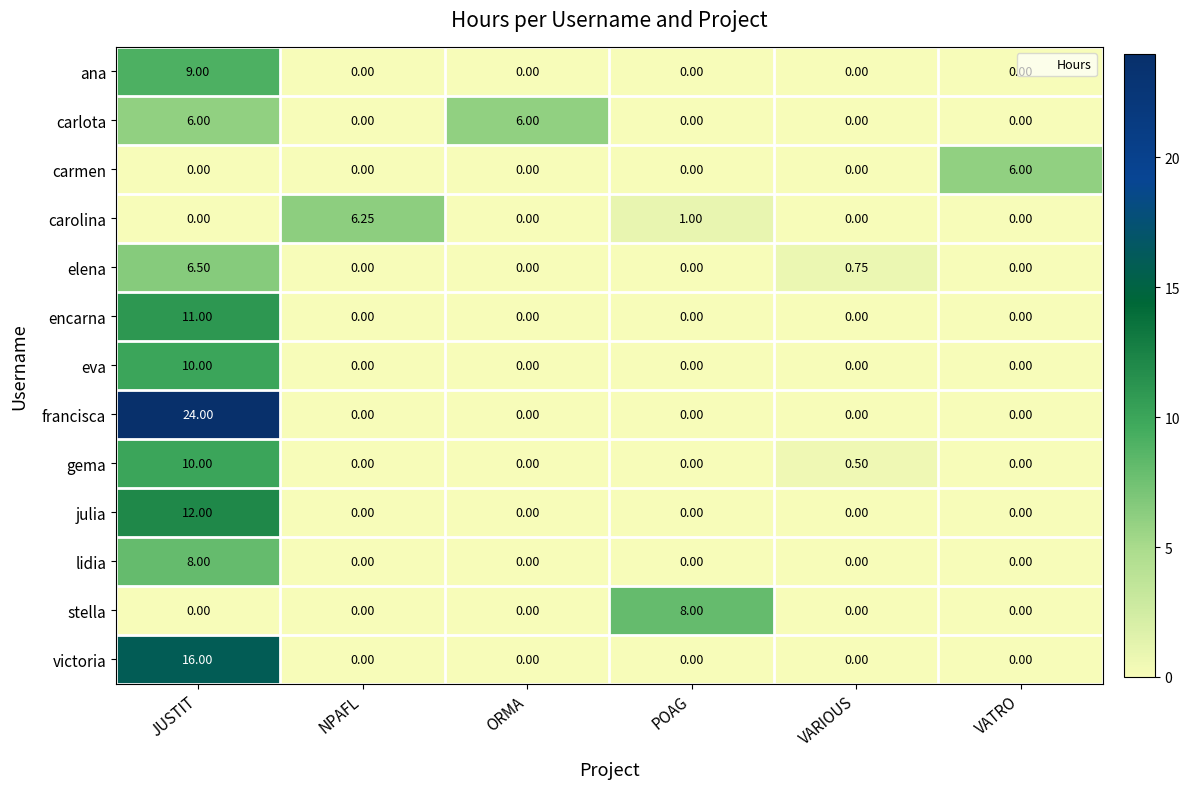

At how many categories does at least one series exceed 17?

1